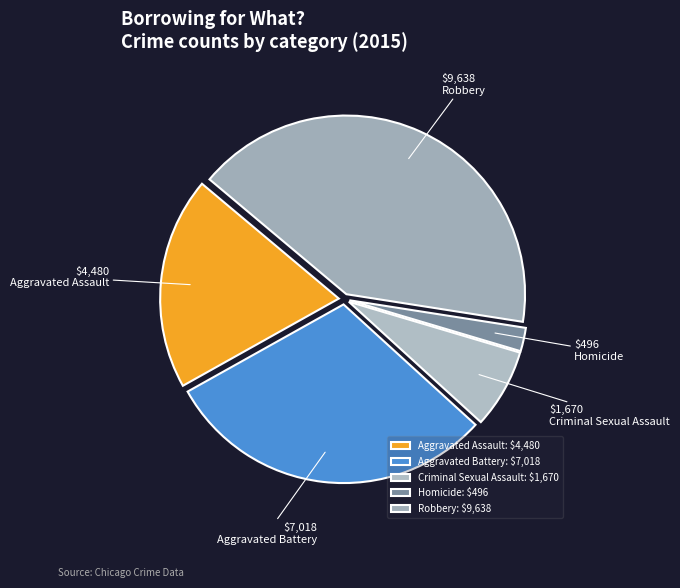

True or false: Aggravated Battery accounts for 30% of the total.

True